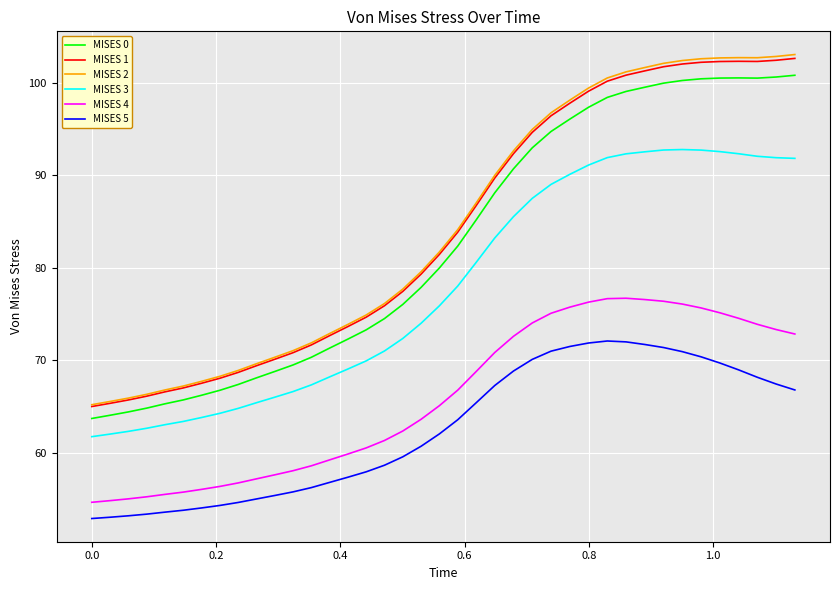

What is the average value of the MISES 3 series?

77.8